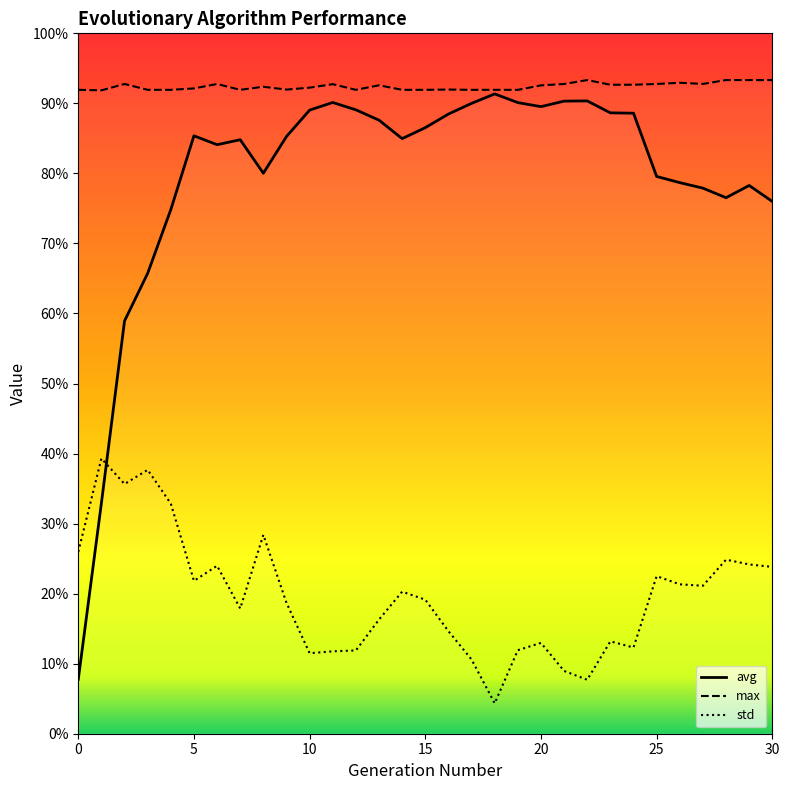

How many lines are shown in the chart?

3